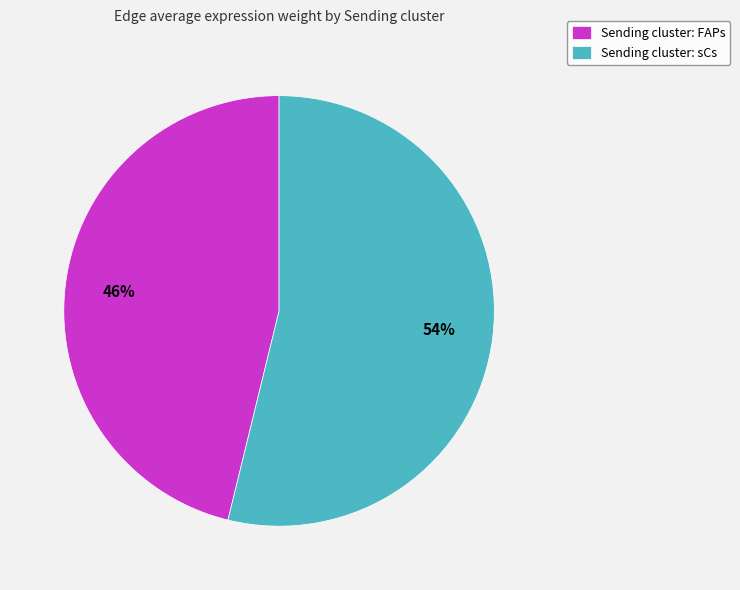

To the nearest percent, what is the average slice percentage?

50%